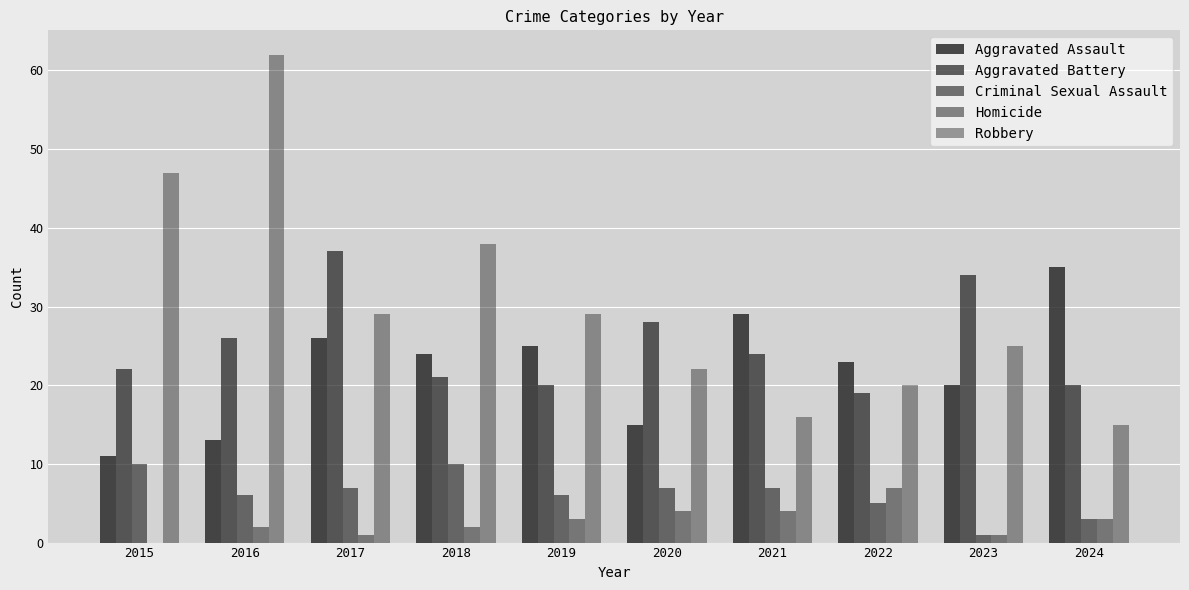

Does the chart contain stacked bars?

No